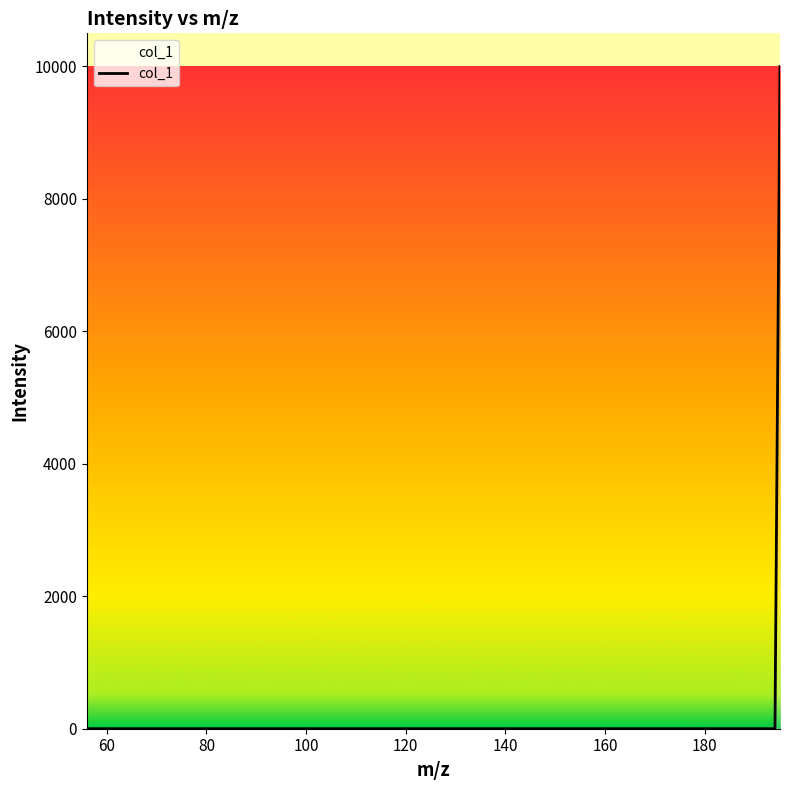

What is the maximum value shown in the chart?

10000.0